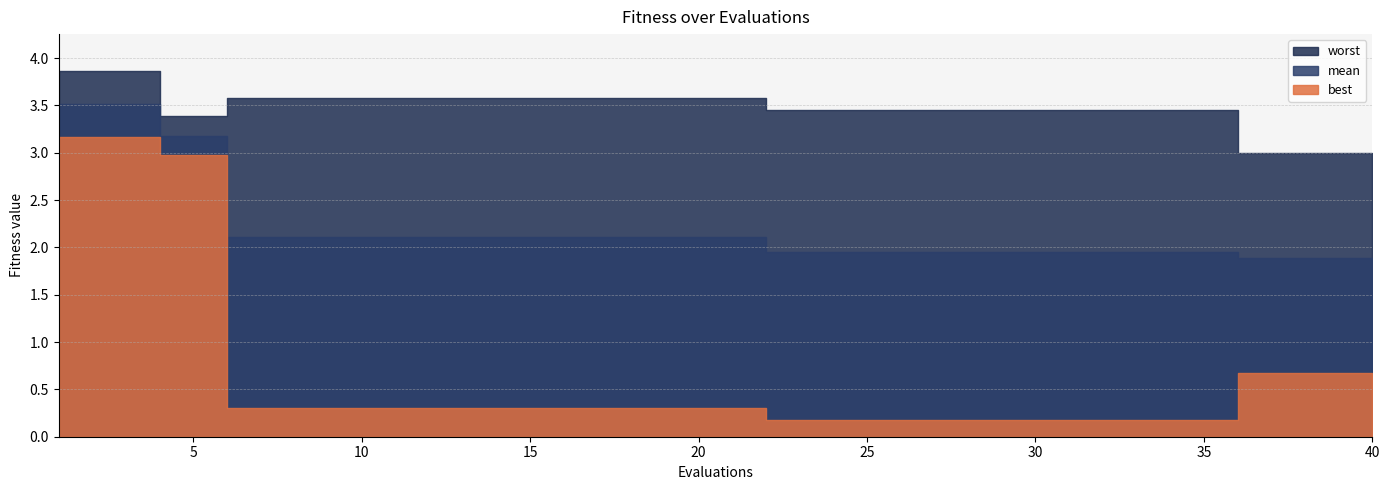

Which category has the lowest value across all series?

22